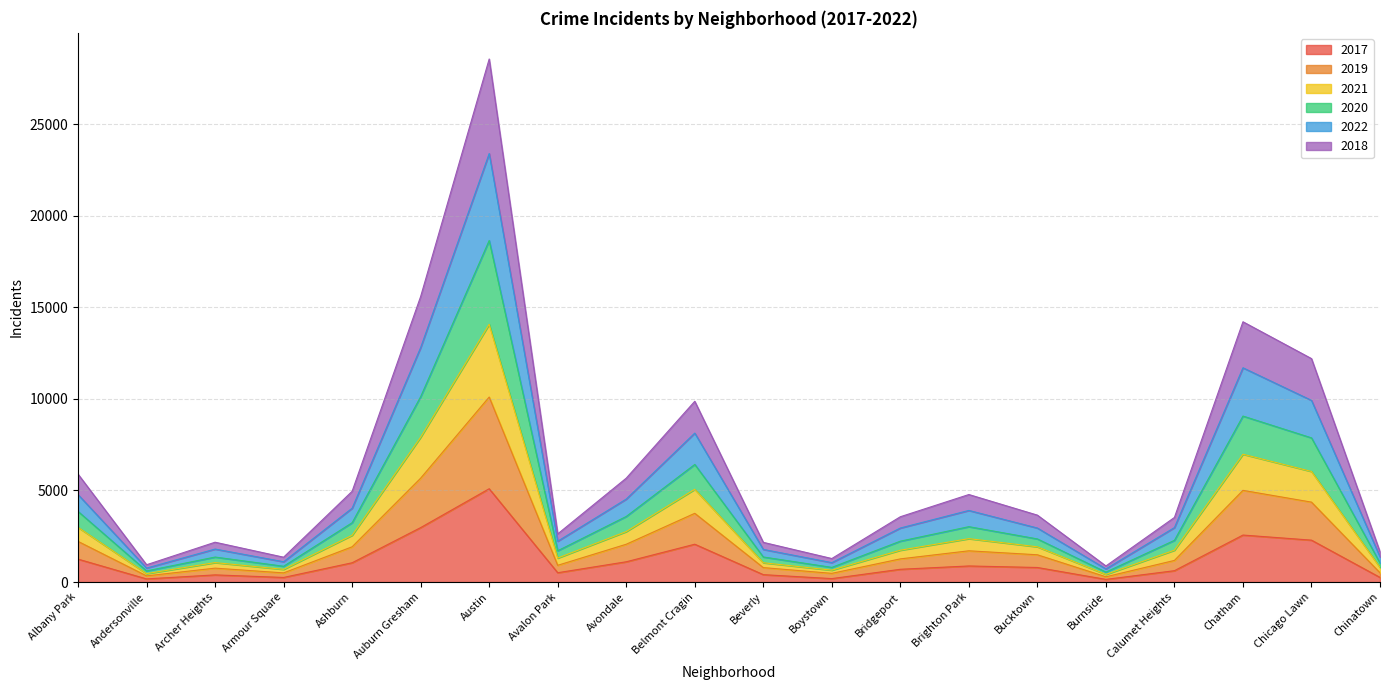

True or false: 2022 and 2020 cross at least once.

False